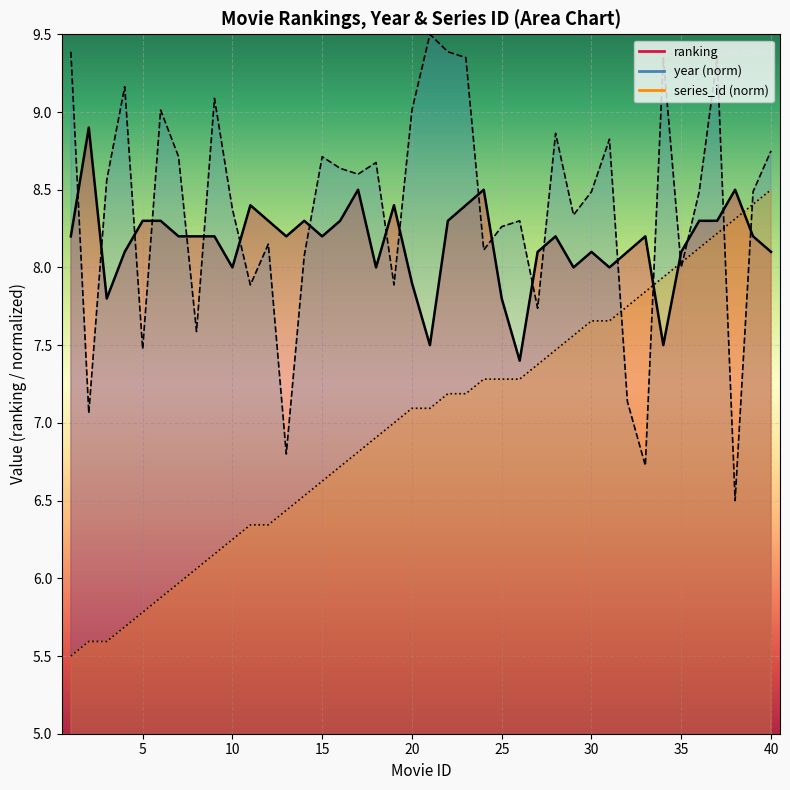

Where is the first local minimum for ranking?

3